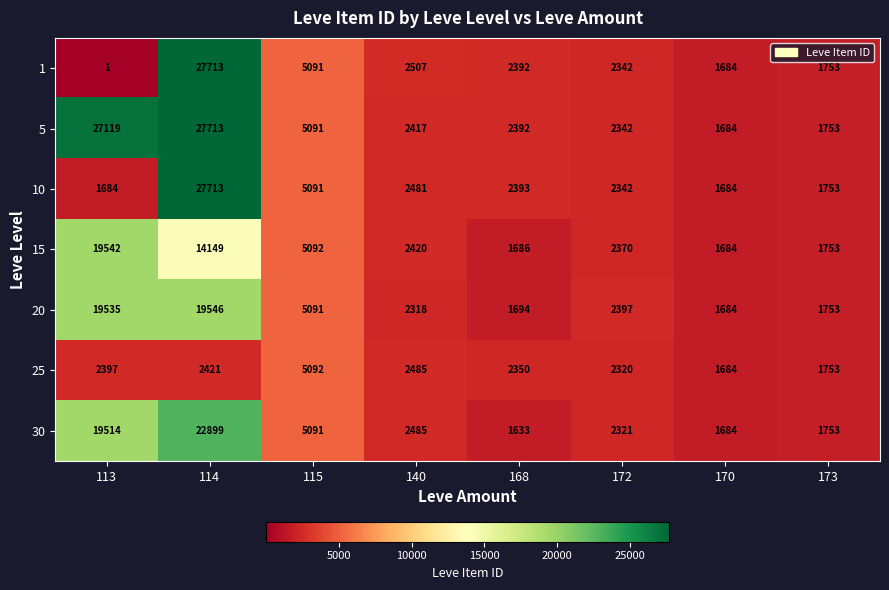

What is the difference between the maximum and minimum values in the 30 series?

21266